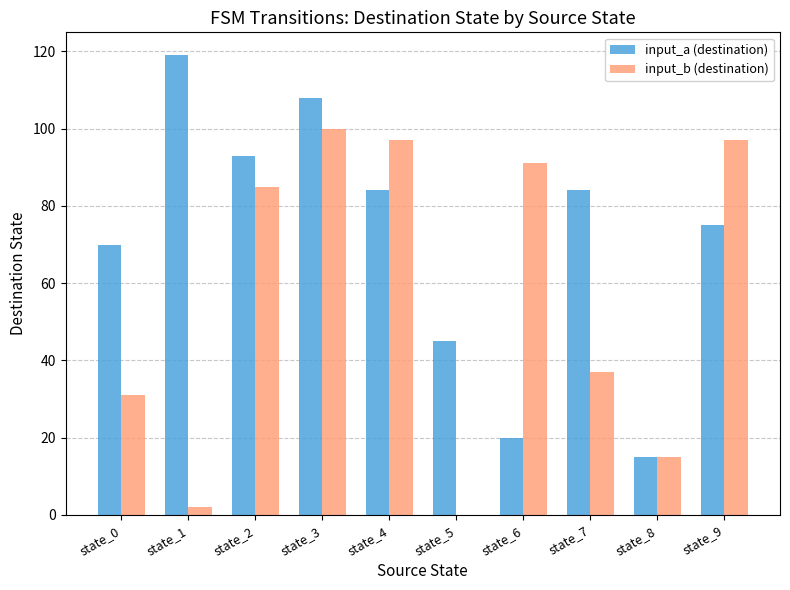

Is the value of input_b (destination) at state_0 greater than the value of input_a (destination) at state_5?

No